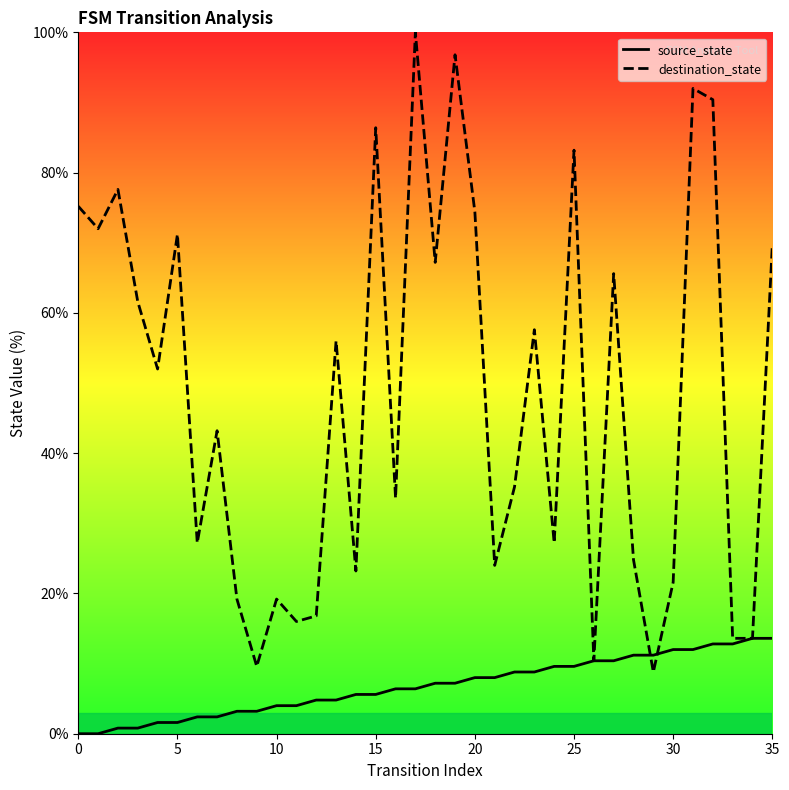

Rank the series by their maximum value, from highest to lowest.

destination_state, source_state